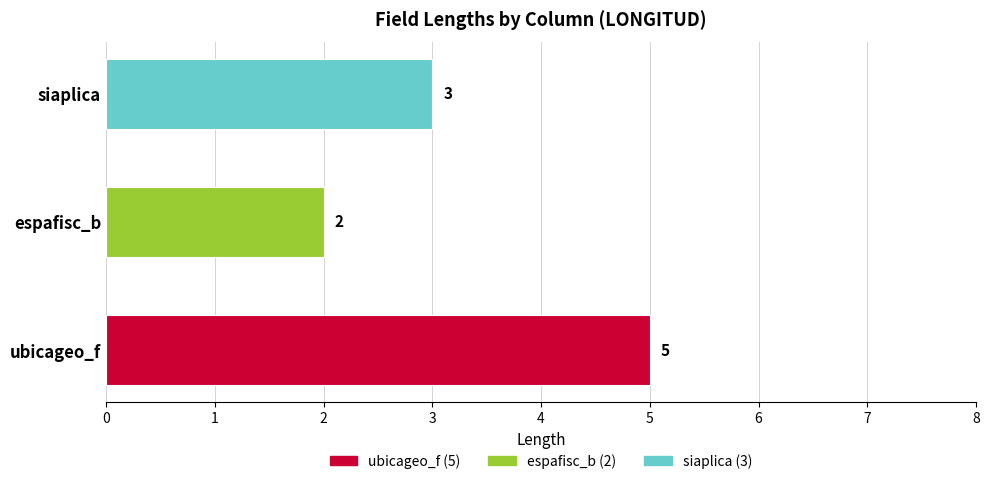

The chart shows a value of 2 at espafisc_b. True or false?

True